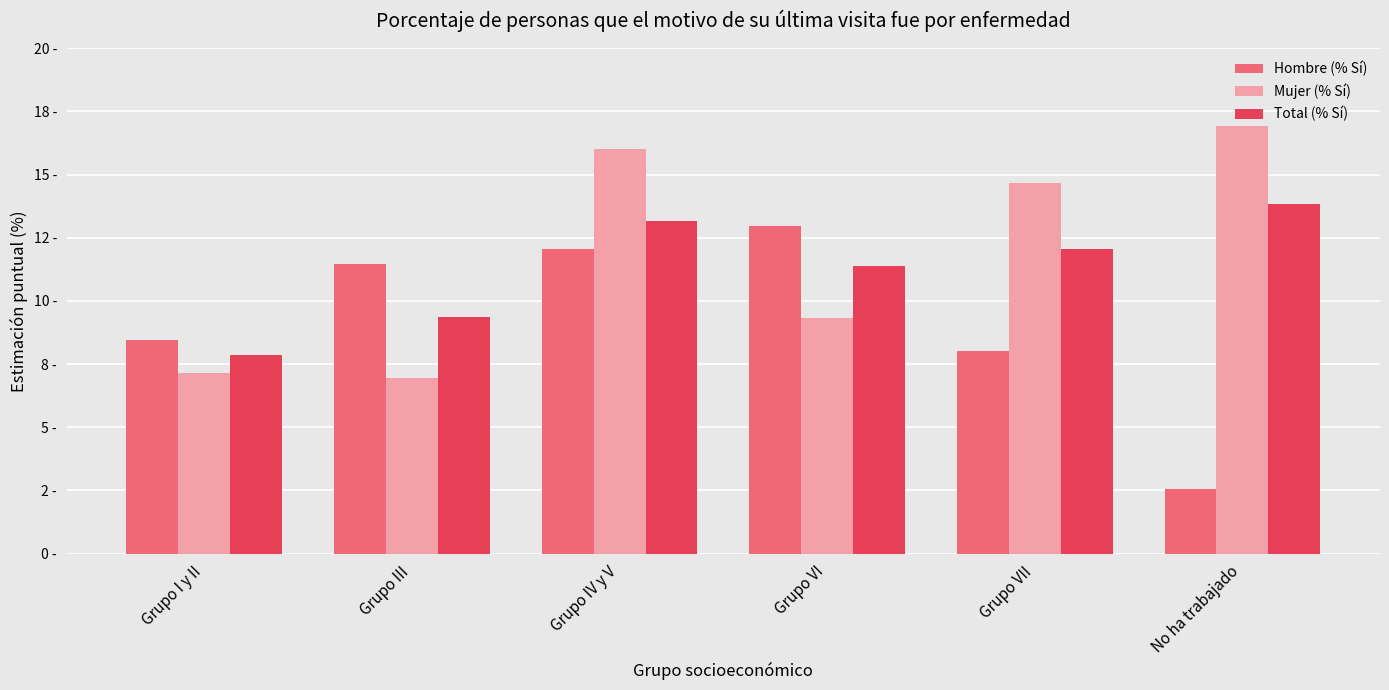

What are all the series names shown in the legend?

Hombre (% Sí), Mujer (% Sí), Total (% Sí)